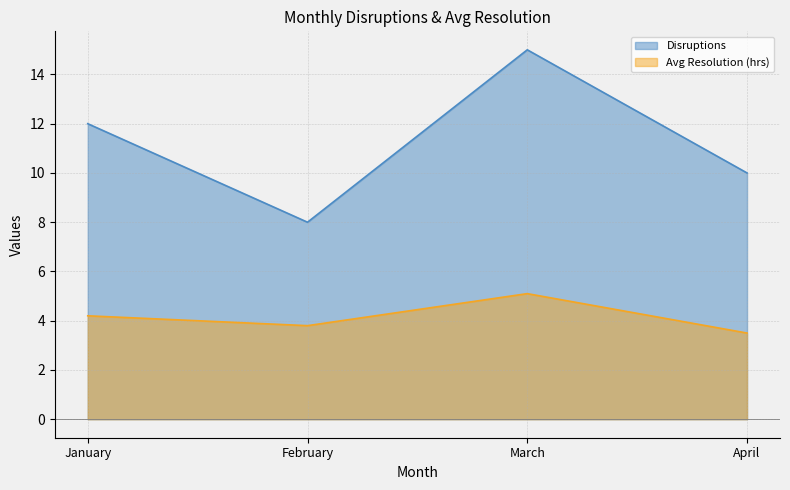

What value does the Avg Resolution (hrs) series have at April?

3.5